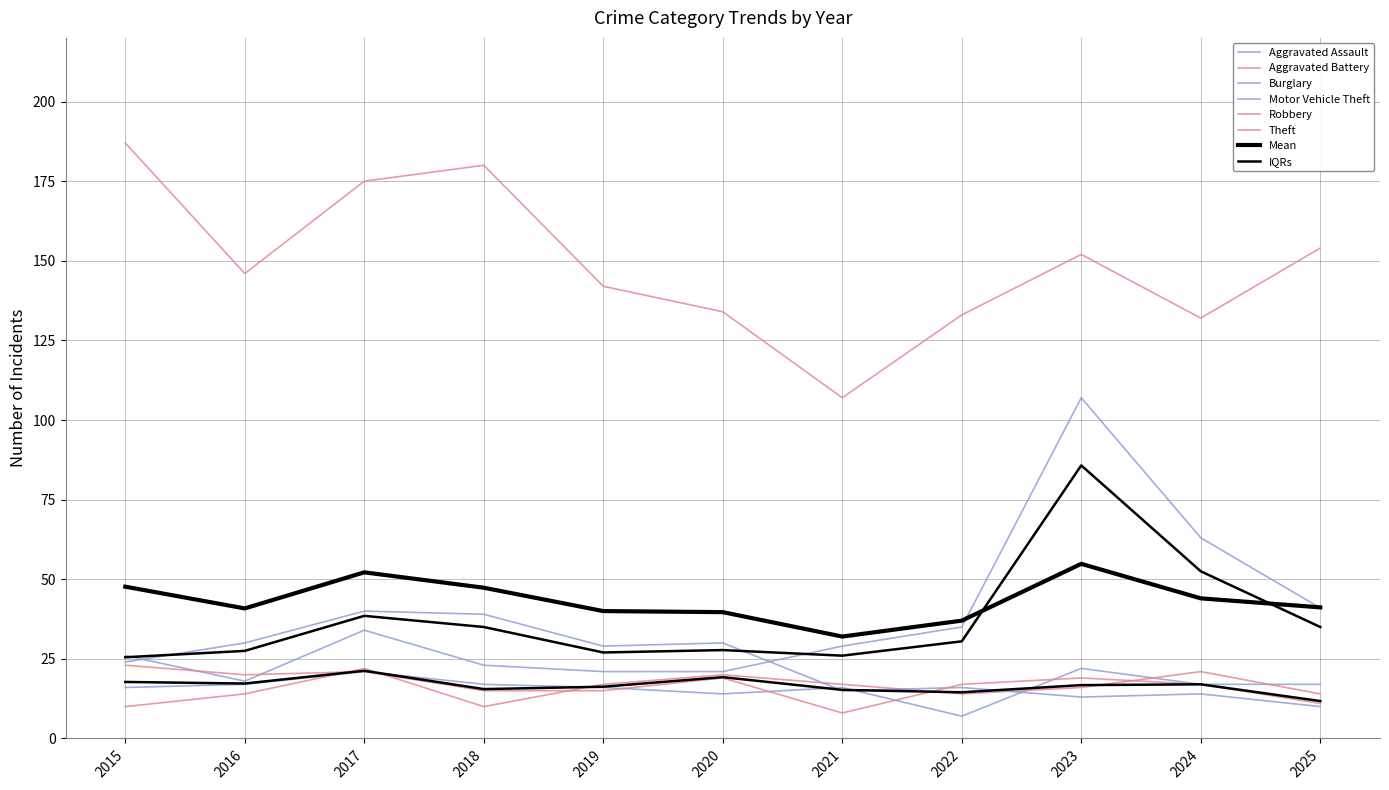

Between which two adjacent categories do Motor Vehicle Theft and Robbery first intersect?

2015 and 2016